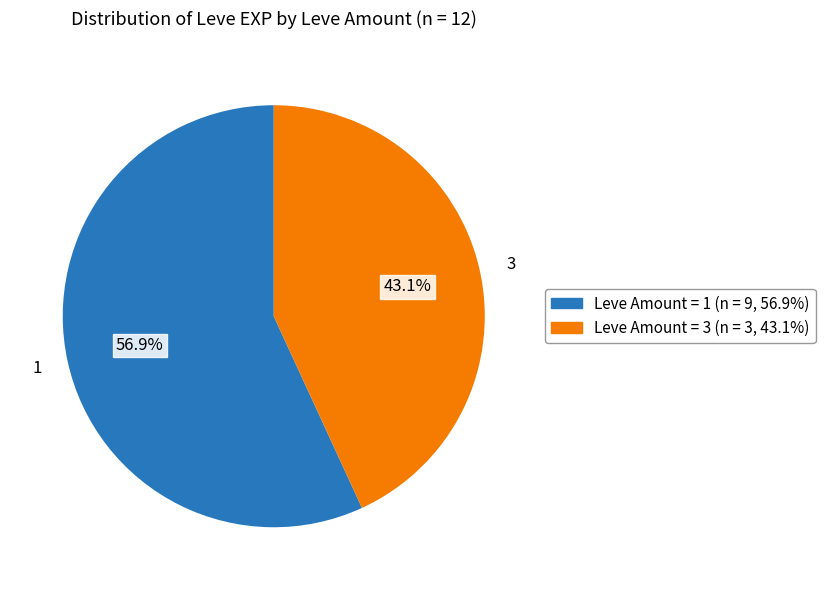

Is there any slice that represents more than half of the pie?

Yes